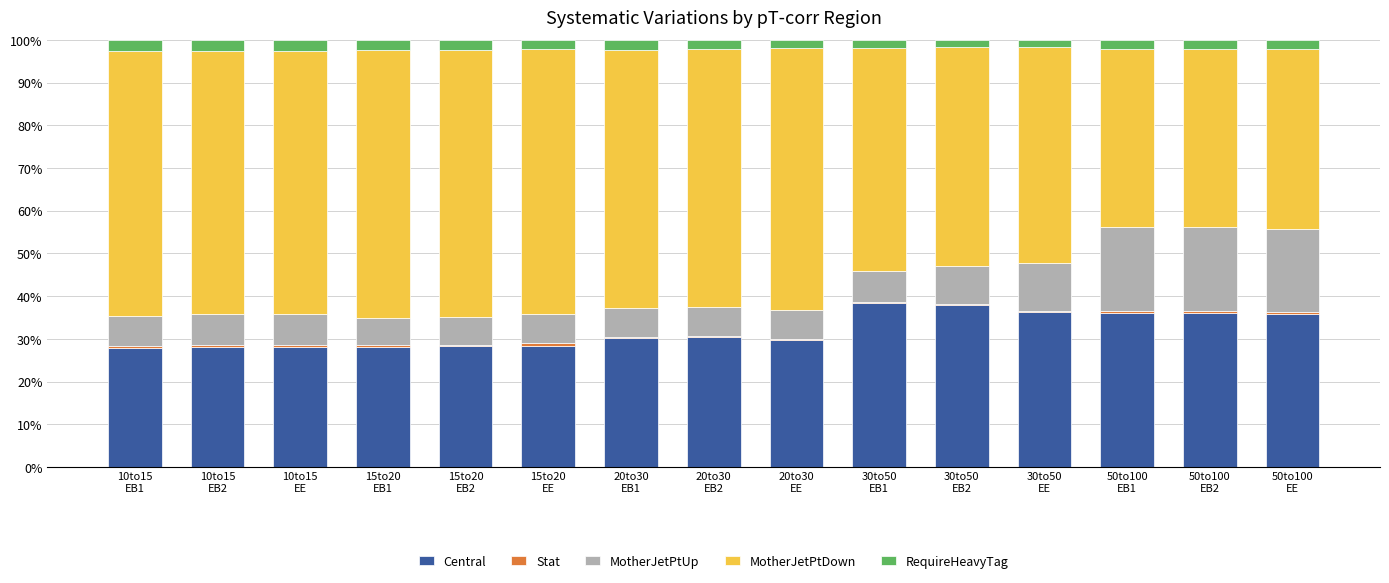

List the series in order of their peak value, highest first.

MotherJetPtDown, Central, MotherJetPtUp, RequireHeavyTag, Stat